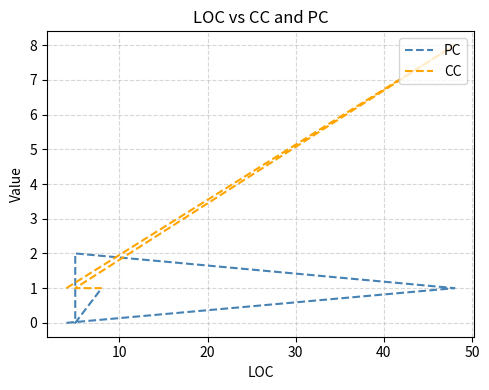

How many intersections are there between CC and PC?

2